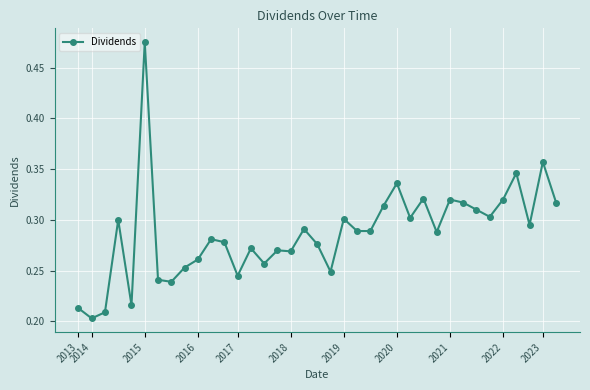

What is the sum of all values?

10.6